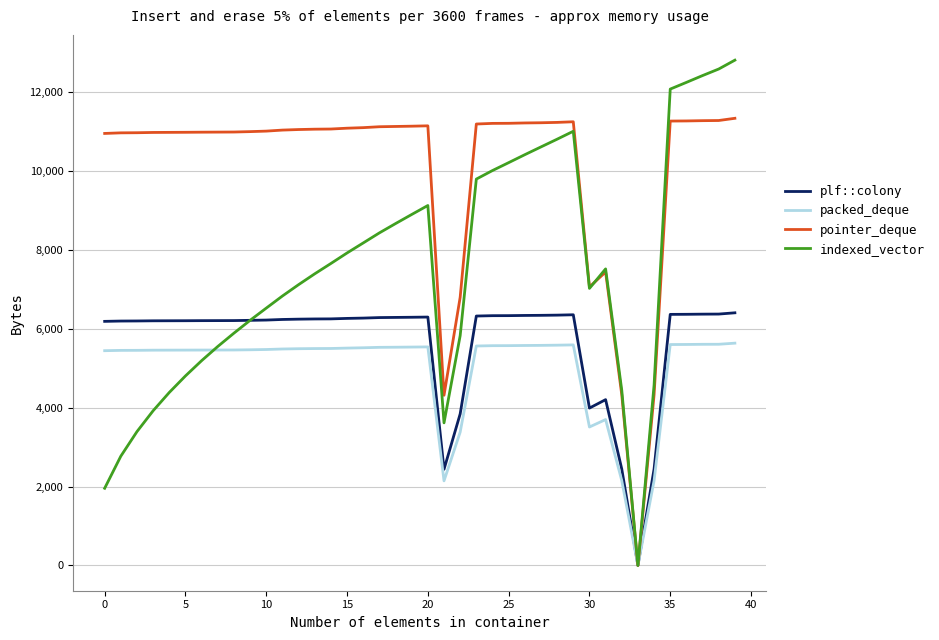

Rank the series by their maximum value, from highest to lowest.

indexed_vector, pointer_deque, plf::colony, packed_deque